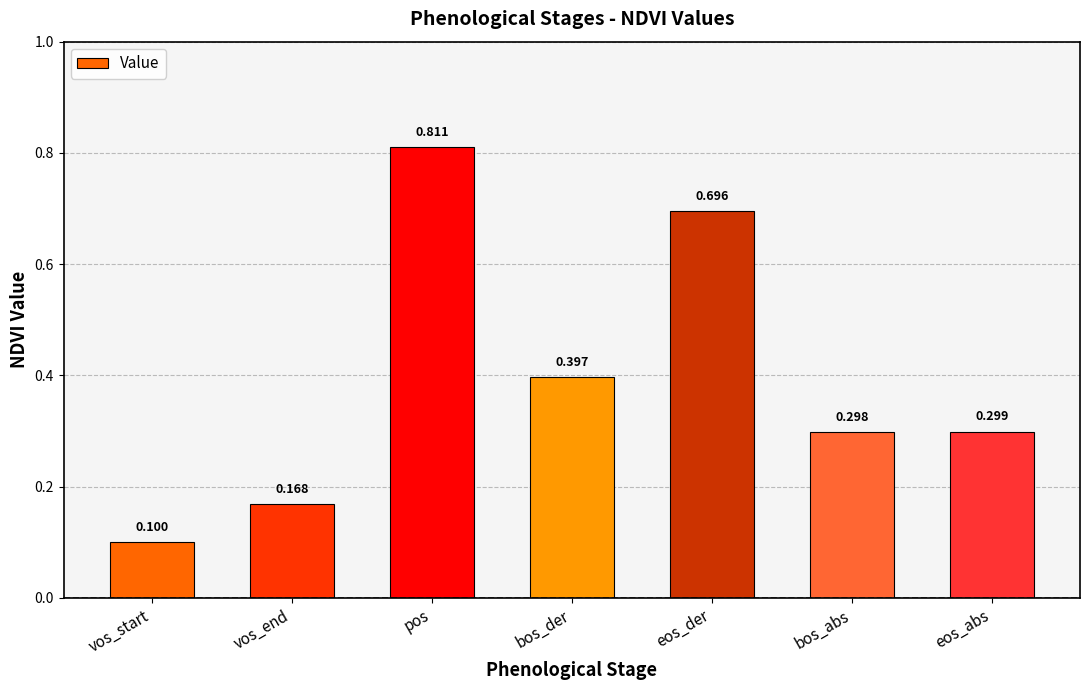

Rank the categories by value from highest to lowest.

pos, eos_der, bos_der, eos_abs, bos_abs, vos_end, vos_start